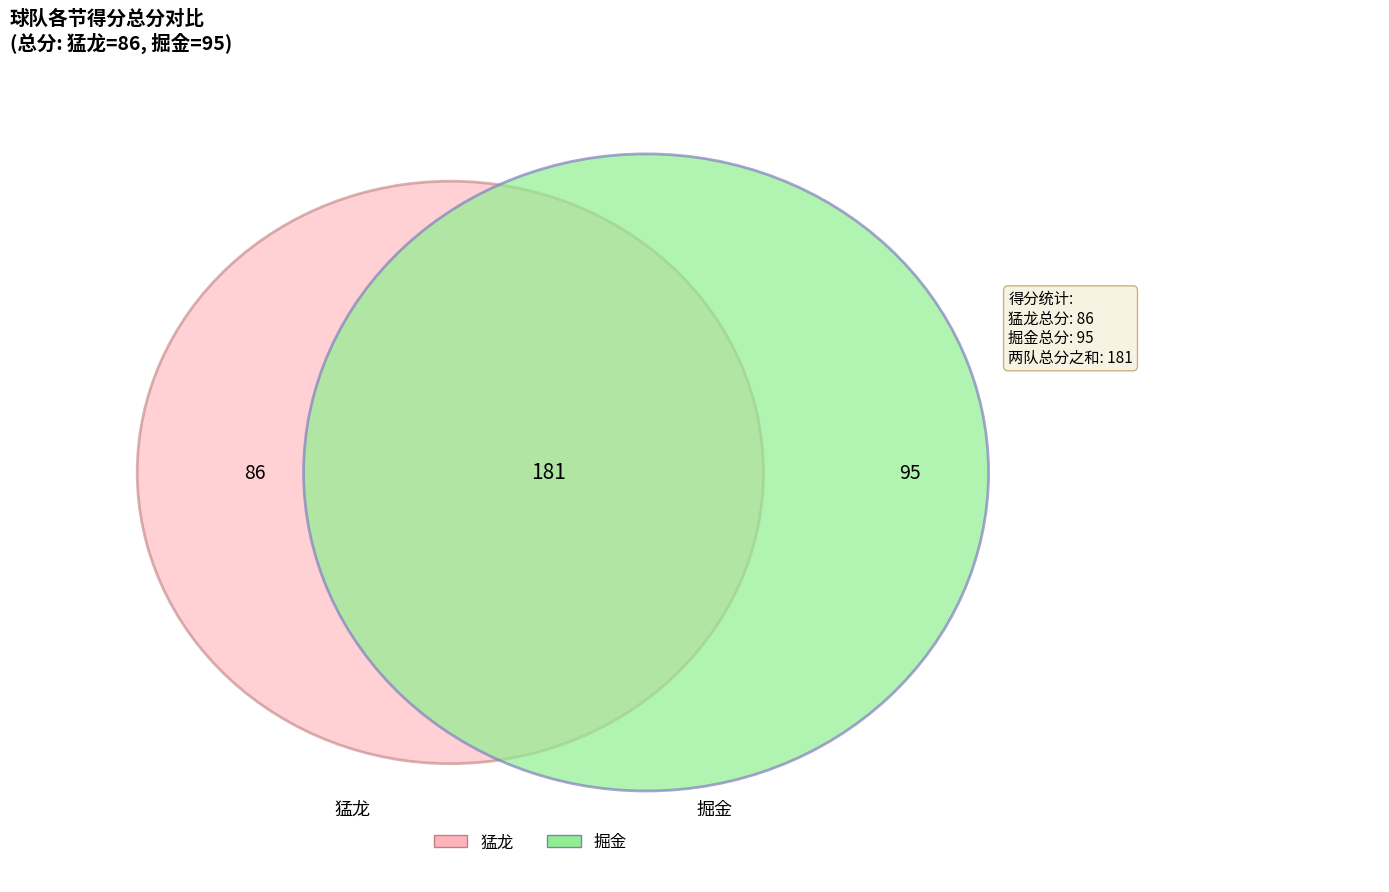

What is the total percentage of 掘金 and 猛龙?

100.0%